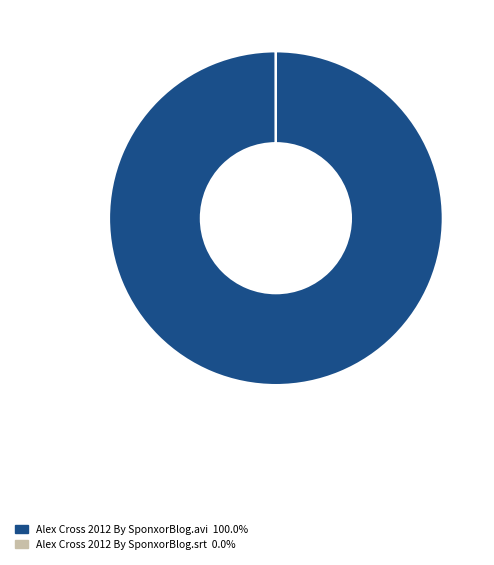

Is there a majority slice in this chart?

Yes